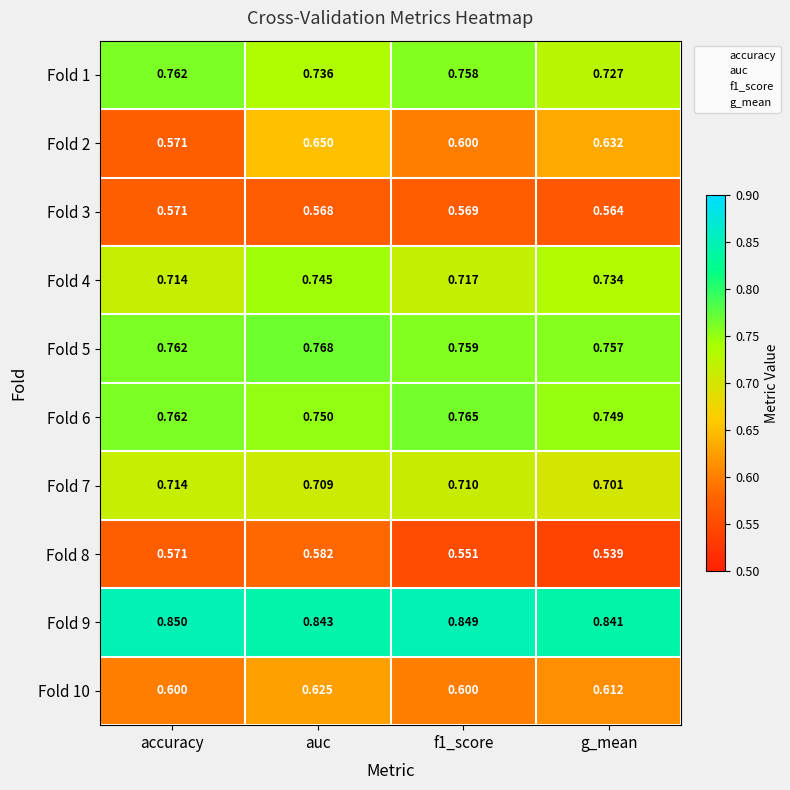

Which category has the lowest value in the Fold 6 series?

g_mean